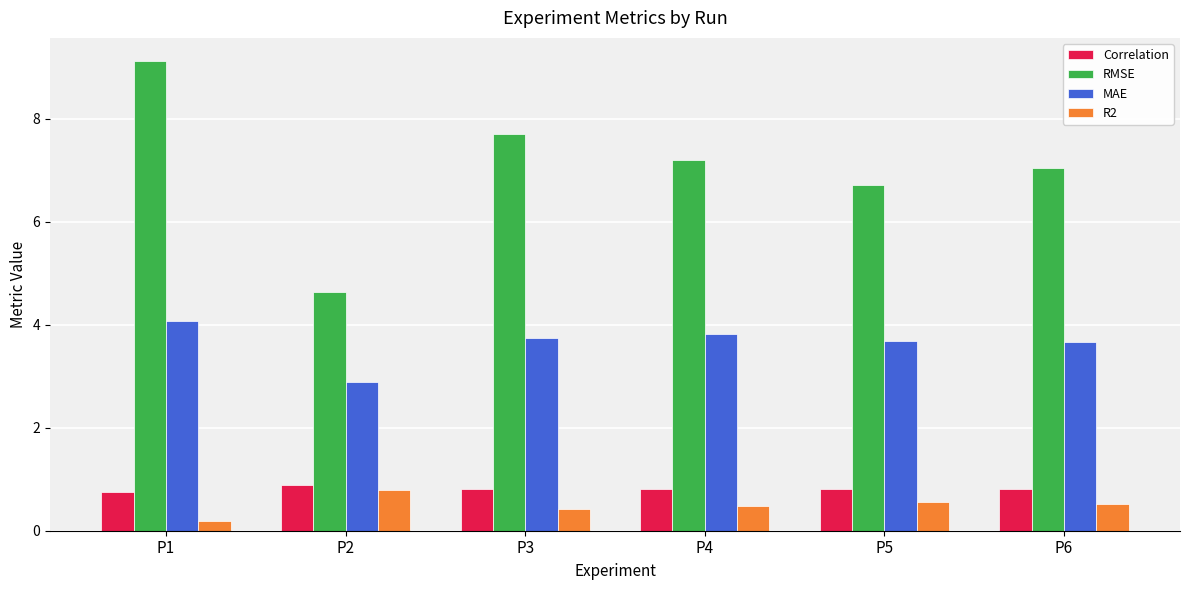

What is the highest value of the MAE series?

4.1